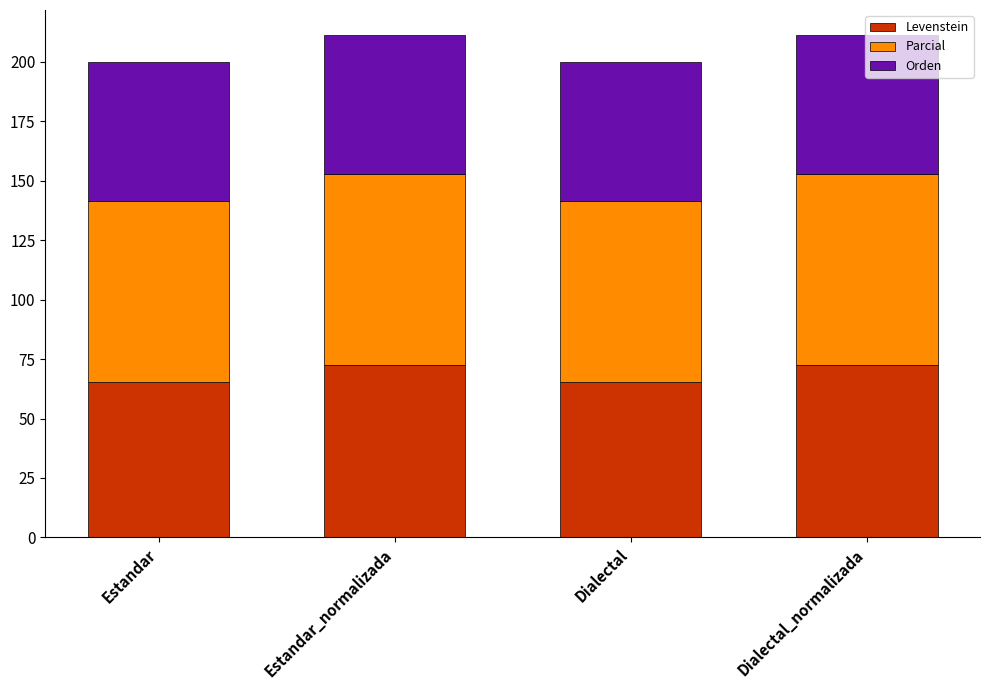

Is it true that Levenstein equals 72.7 at Dialectal_normalizada?

True